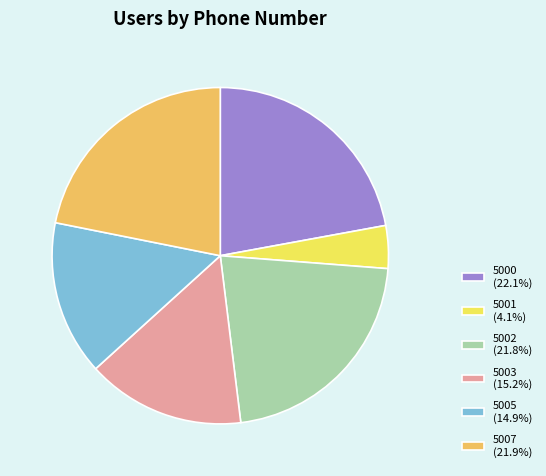

Does any single category account for the majority?

No